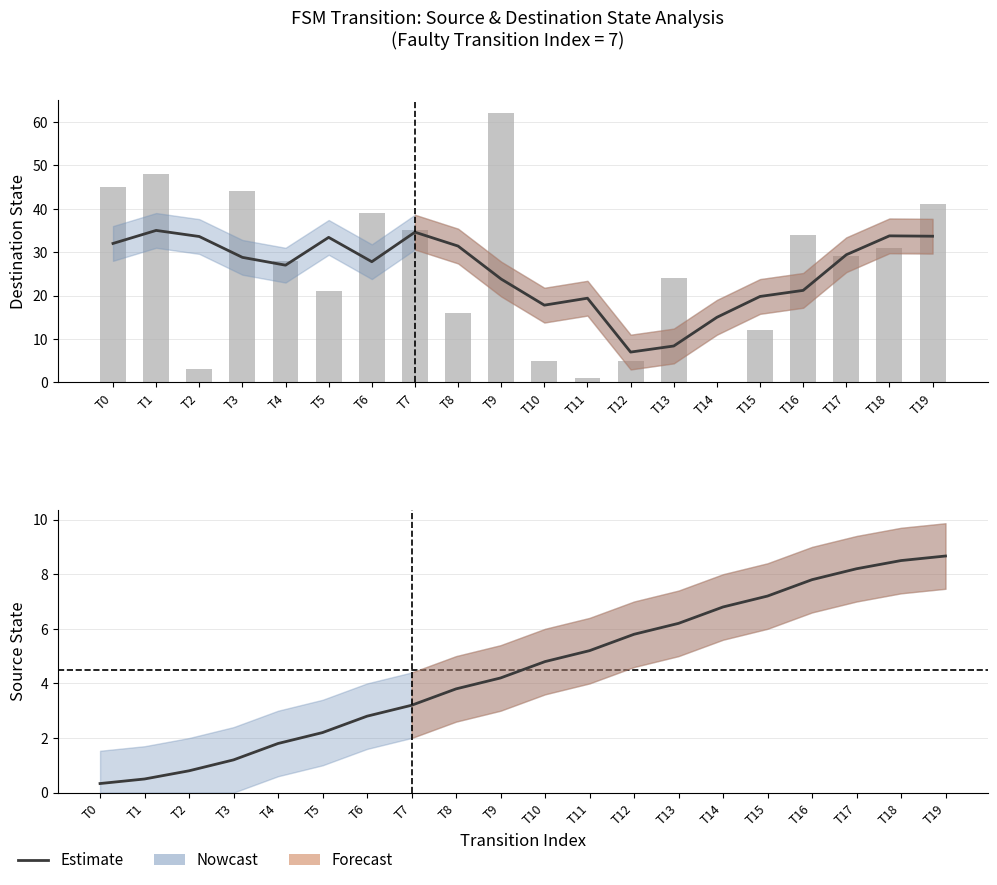

What is the greatest value displayed?

35.0